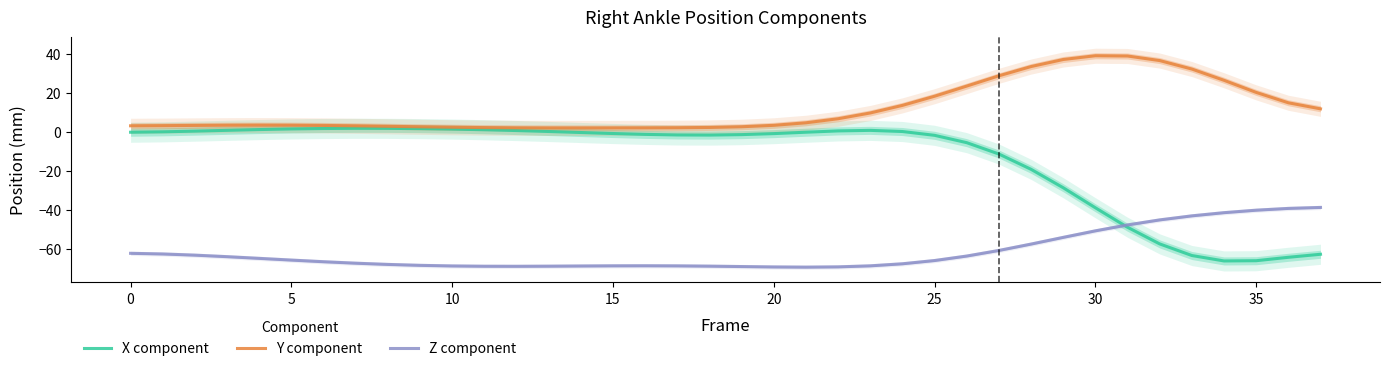

At which label is X component closest to -32?

29